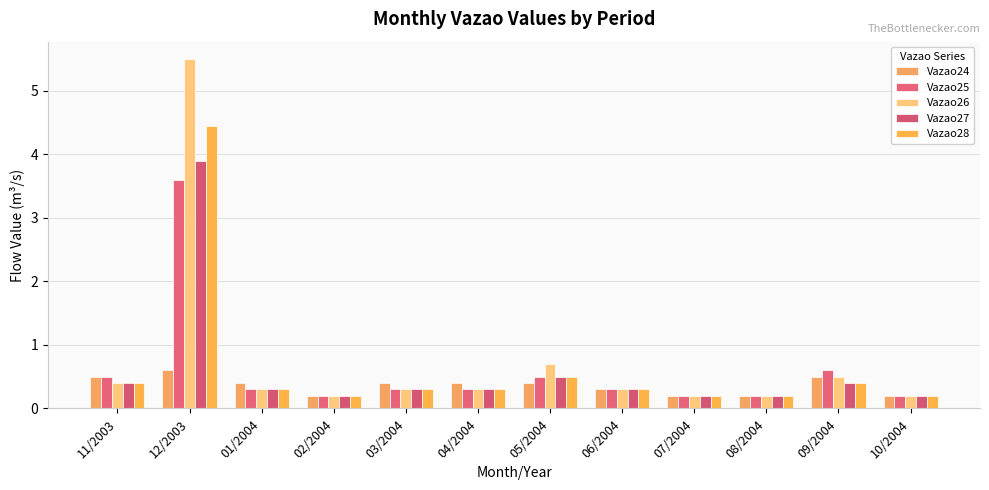

Reading left to right, list all the values displayed in this chart.

Vazao24: 11/2003=0.5	12/2003=0.6	01/2004=0.4	02/2004=0.2	03/2004=0.4	04/2004=0.4	05/2004=0.4	06/2004=0.3	07/2004=0.2	08/2004=0.2	09/2004=0.5	10/2004=0.2
Vazao25: 11/2003=0.5	12/2003=3.6	01/2004=0.3	02/2004=0.2	03/2004=0.3	04/2004=0.3	05/2004=0.5	06/2004=0.3	07/2004=0.2	08/2004=0.2	09/2004=0.6	10/2004=0.2
Vazao26: 11/2003=0.4	12/2003=5.5	01/2004=0.3	02/2004=0.2	03/2004=0.3	04/2004=0.3	05/2004=0.7	06/2004=0.3	07/2004=0.2	08/2004=0.2	09/2004=0.5	10/2004=0.2
Vazao27: 11/2003=0.4	12/2003=3.9	01/2004=0.3	02/2004=0.2	03/2004=0.3	04/2004=0.3	05/2004=0.5	06/2004=0.3	07/2004=0.2	08/2004=0.2	09/2004=0.4	10/2004=0.2
Vazao28: 11/2003=0.4	12/2003=4.4	01/2004=0.3	02/2004=0.2	03/2004=0.3	04/2004=0.3	05/2004=0.5	06/2004=0.3	07/2004=0.2	08/2004=0.2	09/2004=0.4	10/2004=0.2